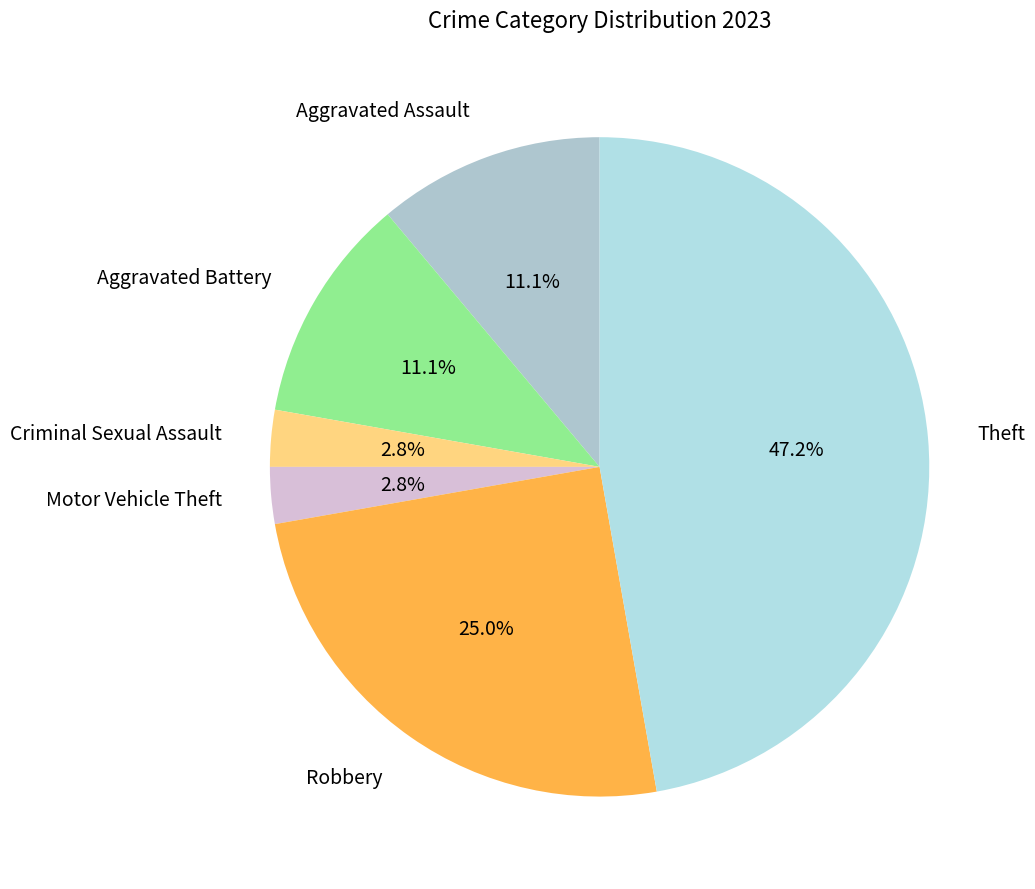

Which has a higher value, Robbery or Aggravated Assault?

Robbery